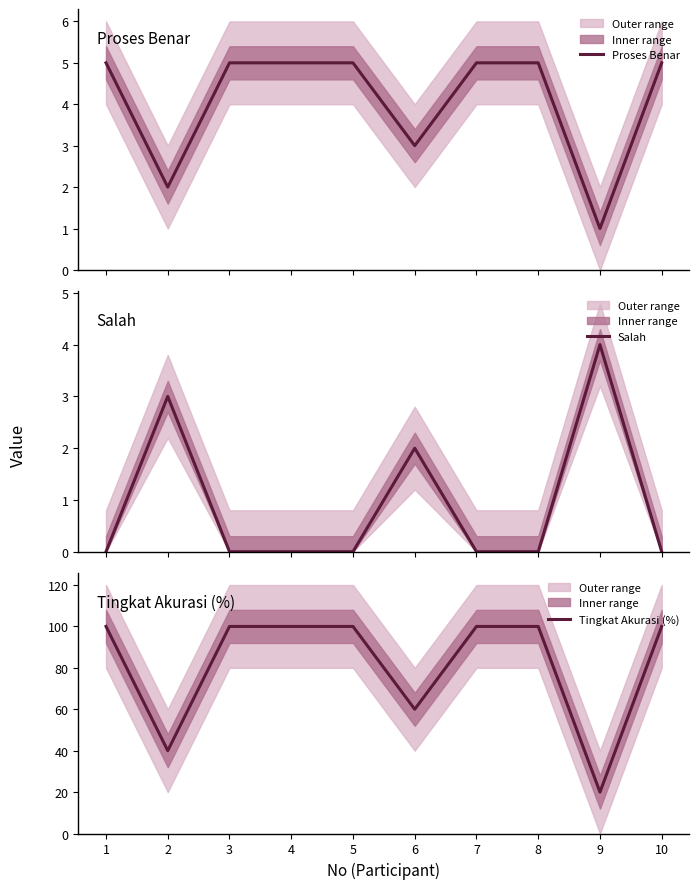

At which category does Tingkat Akurasi (%) reach its first local valley?

2